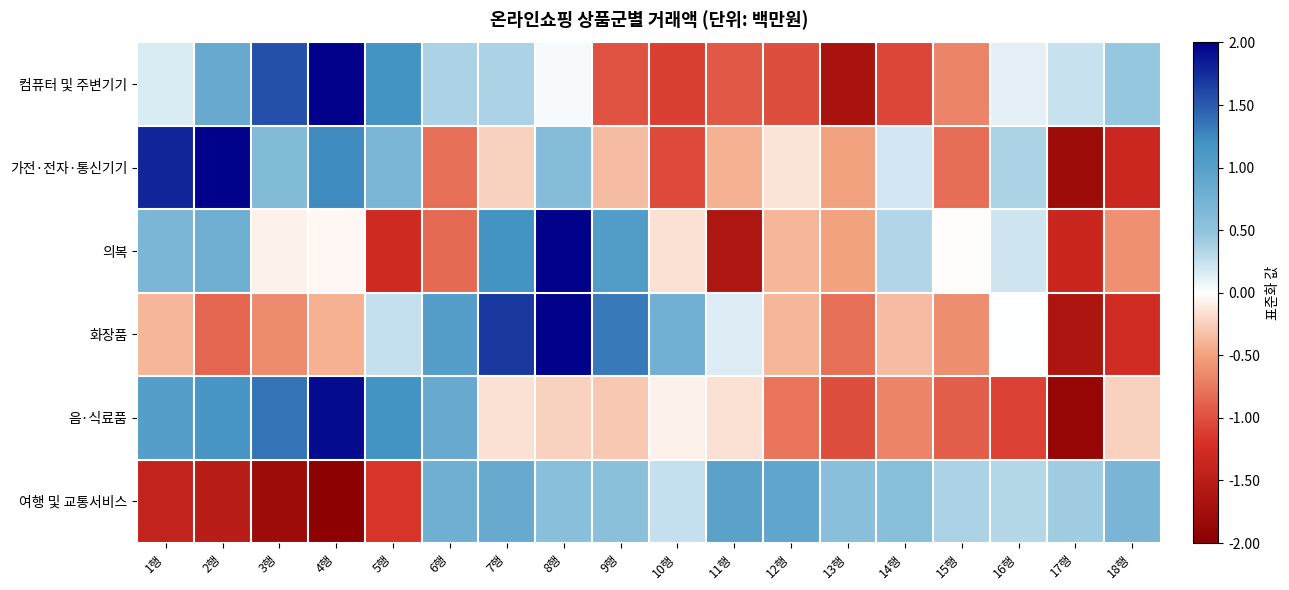

At 16행, list the series in order from smallest to largest.

음·식료품, 화장품, 컴퓨터 및 주변기기, 의복, 여행 및 교통서비스, 가전·전자·통신기기